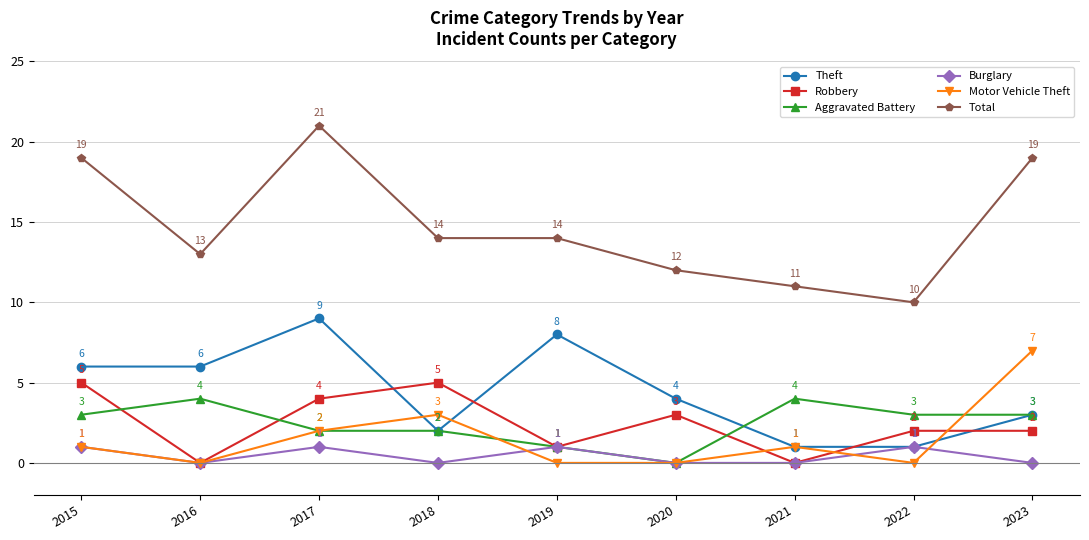

Reading left to right, list all the values displayed in this chart.

Theft: 6	6	9	2	8	4	1	1	3
Robbery: 5	0	4	5	1	3	0	2	2
Aggravated Battery: 3	4	2	2	1	0	4	3	3
Burglary: 1	0	1	0	1	0	0	1	0
Motor Vehicle Theft: 1	0	2	3	0	0	1	0	7
Total: 19	13	21	14	14	12	11	10	19